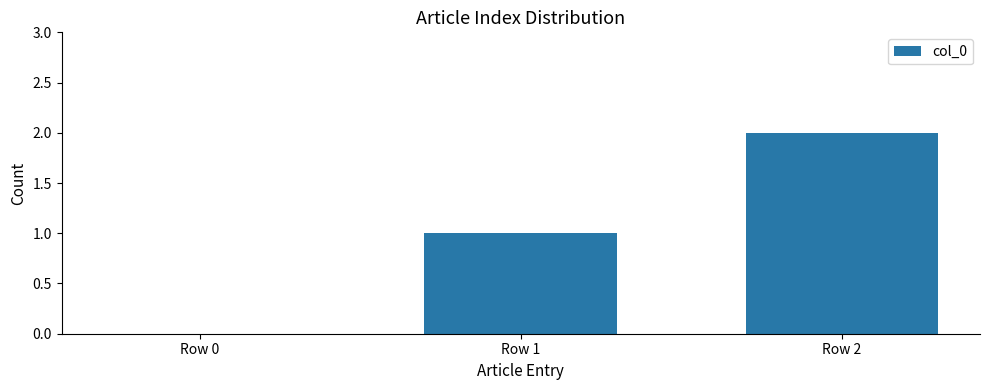

Which has a higher value, Row 0 or Row 1?

Row 1